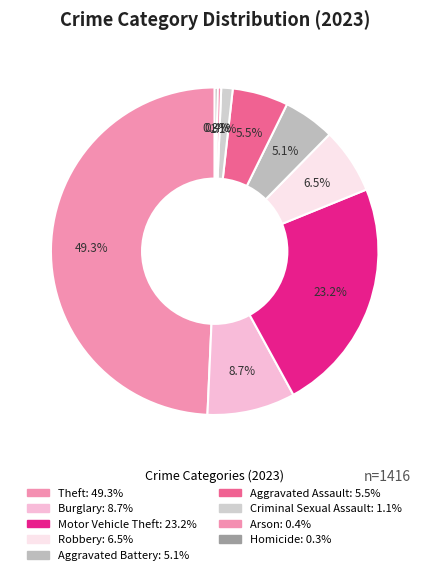

How many segments does this pie chart have?

9